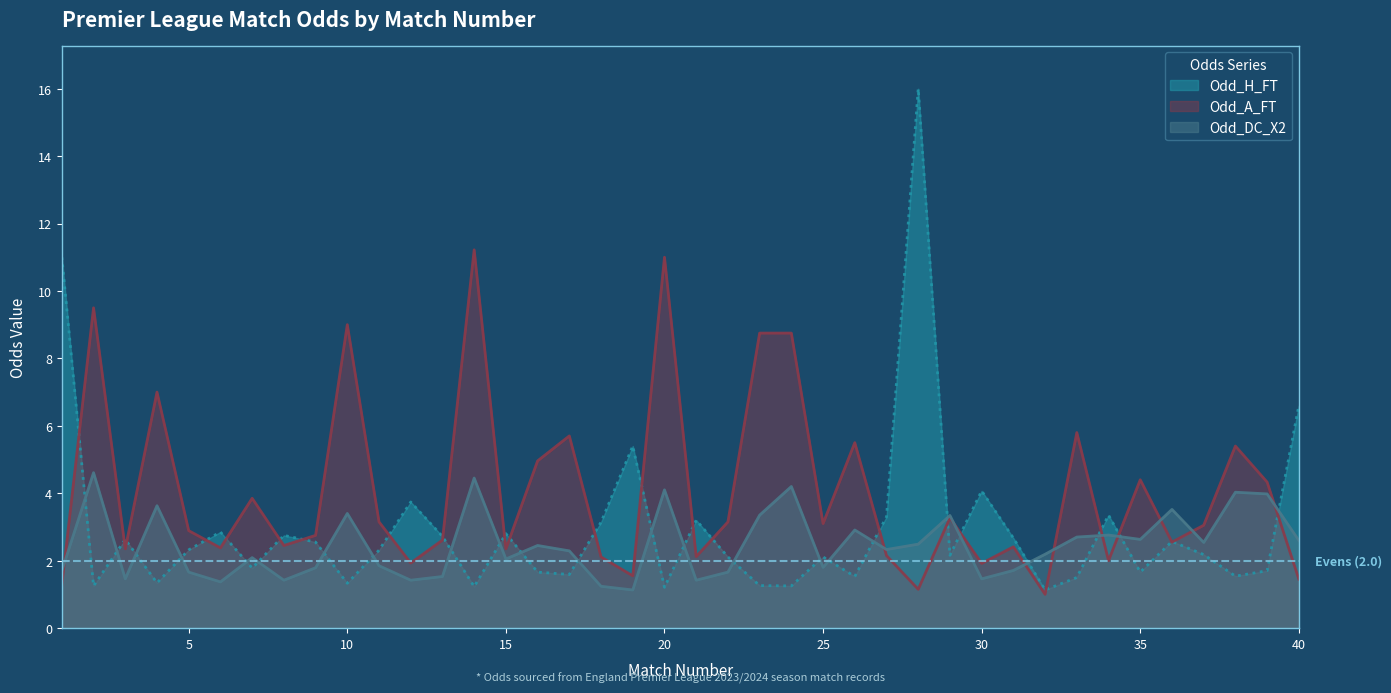

Rank the categories by Odd_H_FT value from lowest to highest.

32, 20, 14, 2, 24, 23, 10, 4, 33, 26, 38, 17, 16, 35, 39, 7, 22, 25, 29, 37, 11, 5, 9, 36, 3, 31, 13, 8, 15, 6, 18, 21, 27, 34, 12, 30, 19, 40, 1, 28